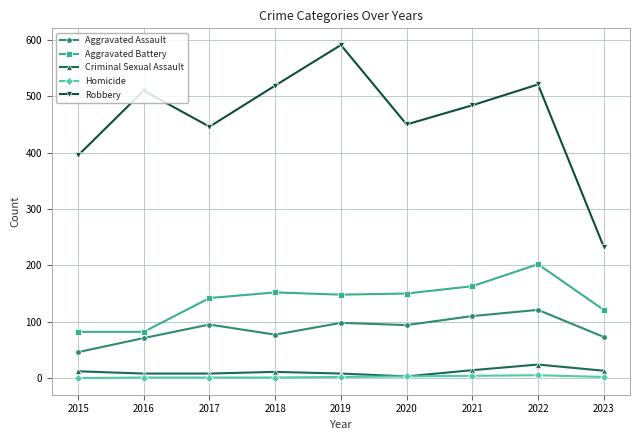

What is the sum of the Aggravated Battery values at 2020 and 2019?

298